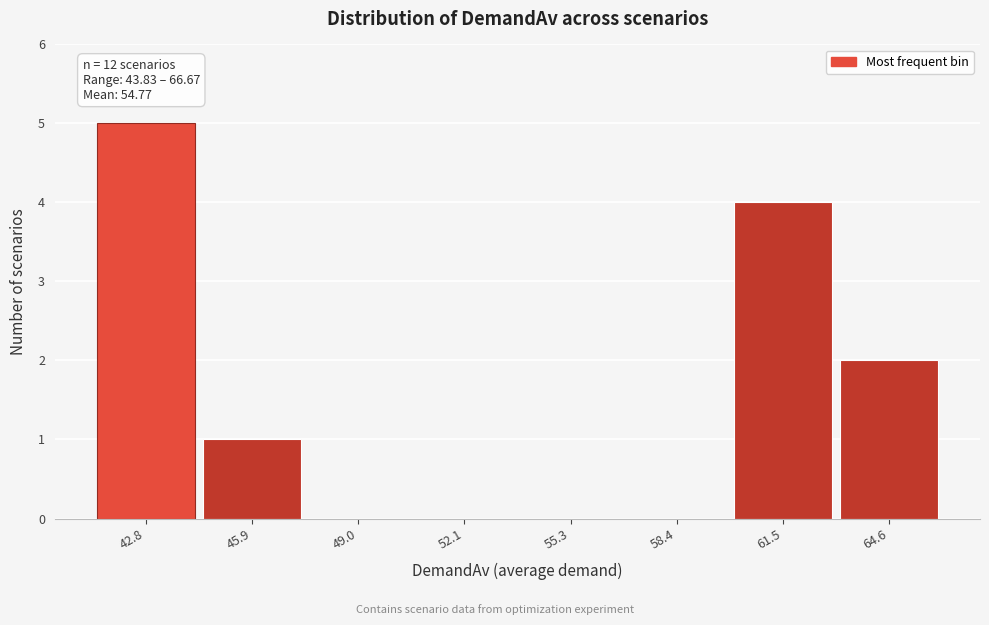

Reading right to left, extract all data points from this chart.

64.6=2	61.5=4	58.4=0	55.3=0	52.1=0	49.0=0	45.9=1	42.8=5